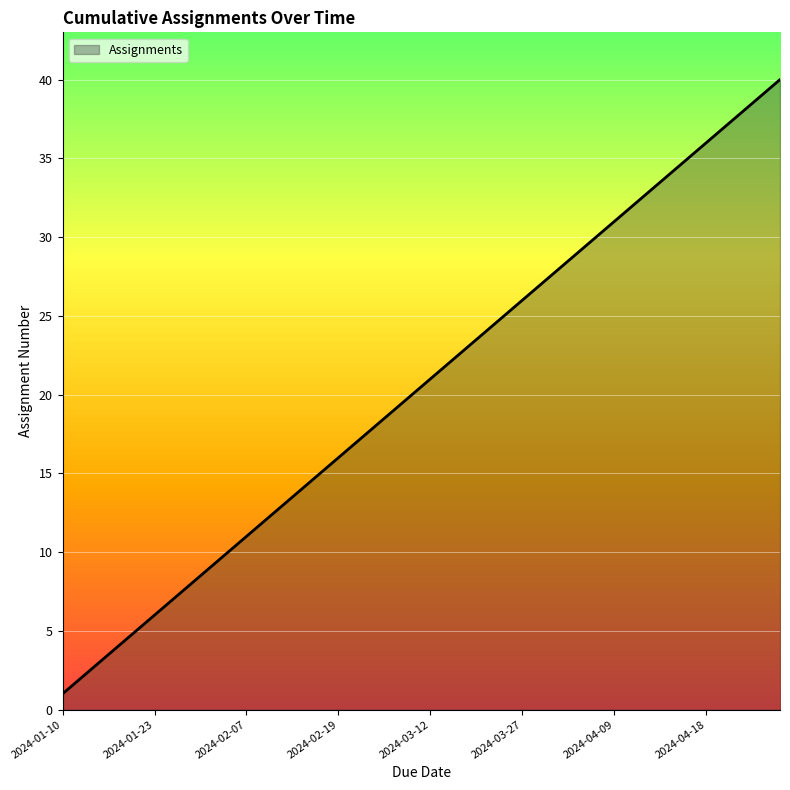

What is the greatest value displayed?

40